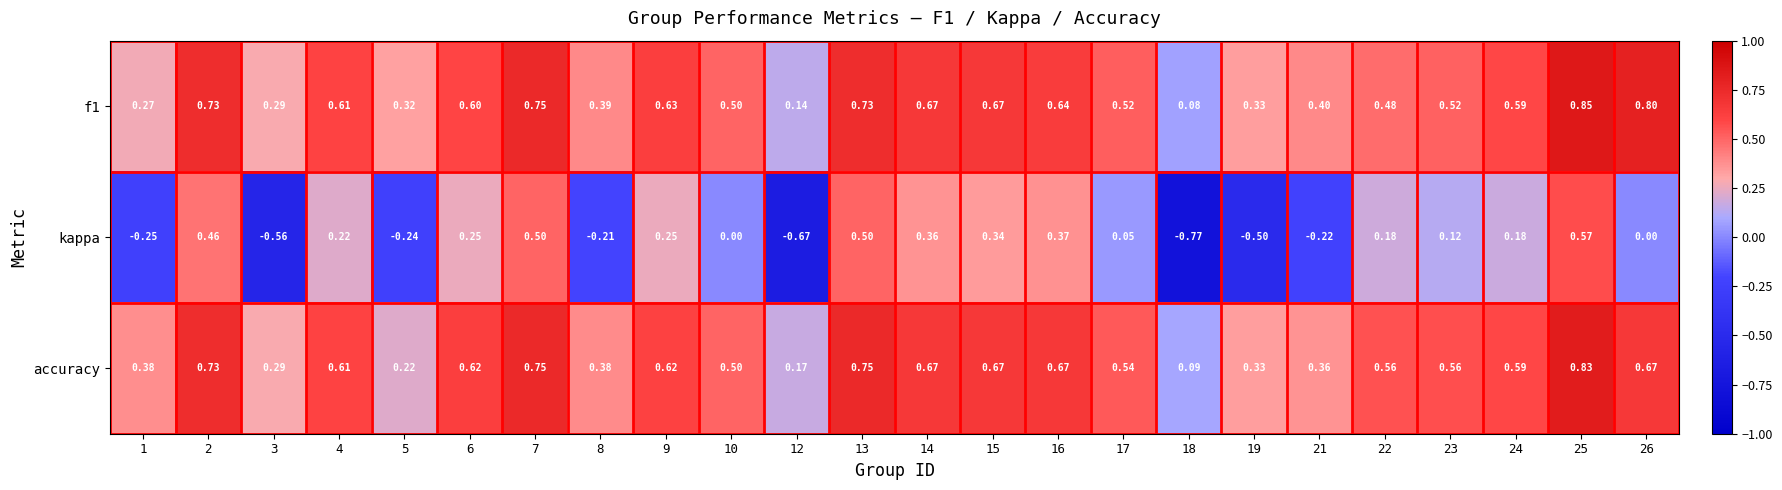

Is the value of accuracy at 24 greater than the value of f1 at 2?

No